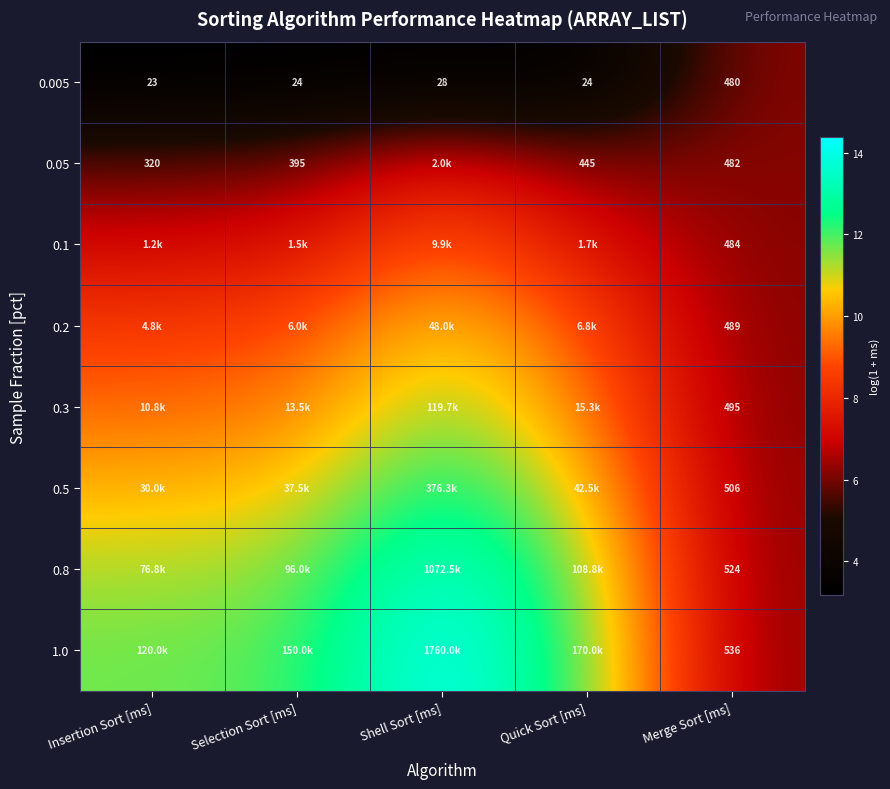

Where is 0.005 nearest to the value 251?

Shell Sort [ms]